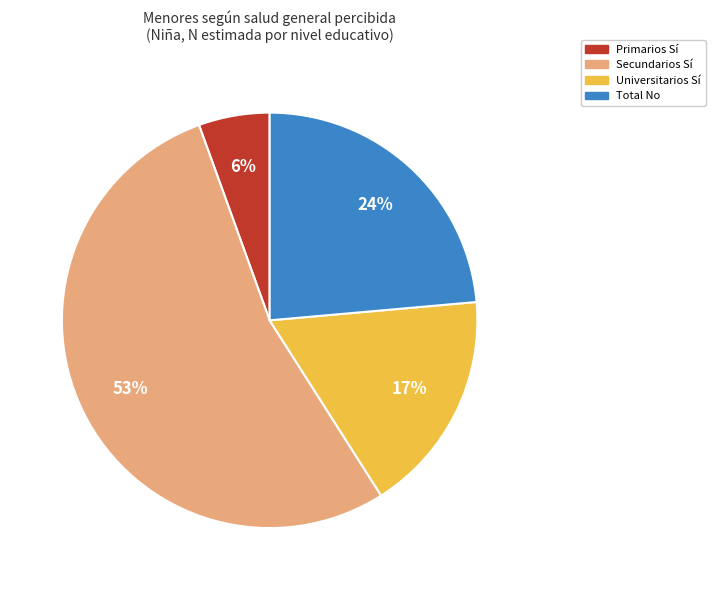

Does any single category account for the majority?

Yes